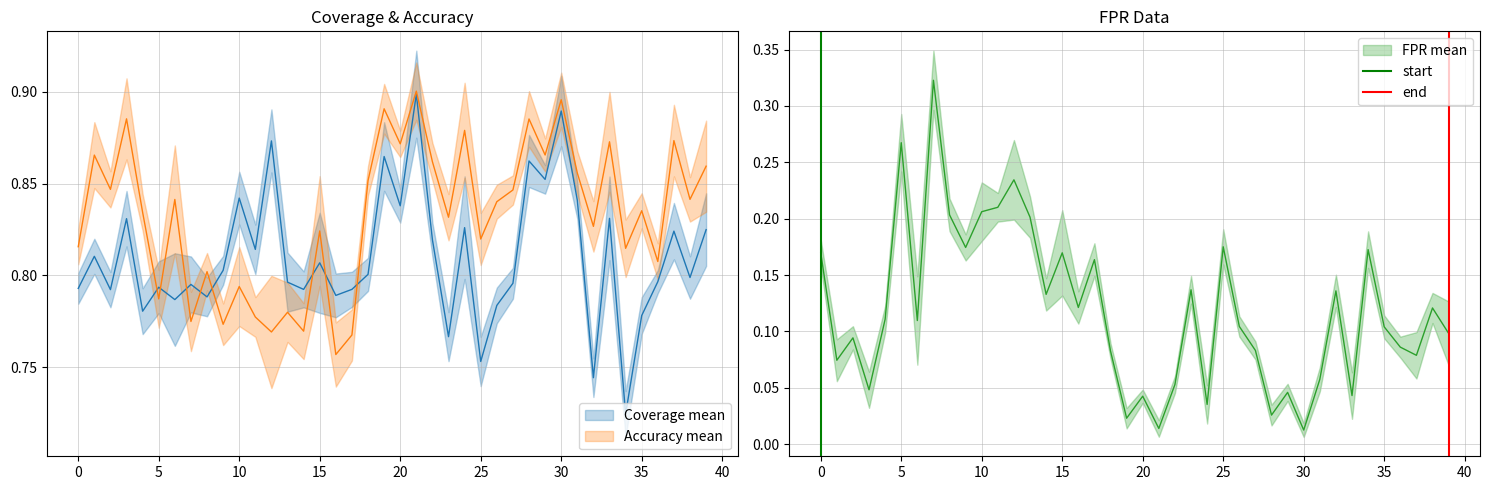

Count the end values in the range 0 to 1.

2